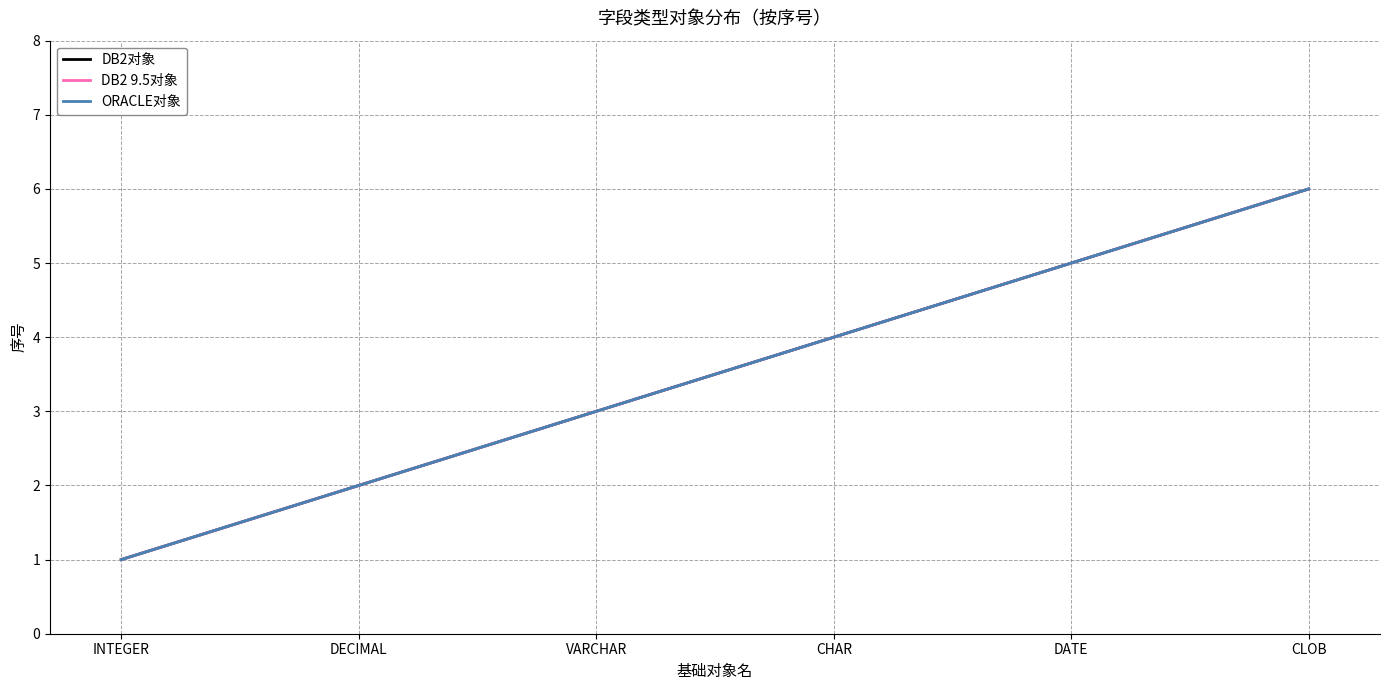

Is this an area chart (filled region under the line)?

No